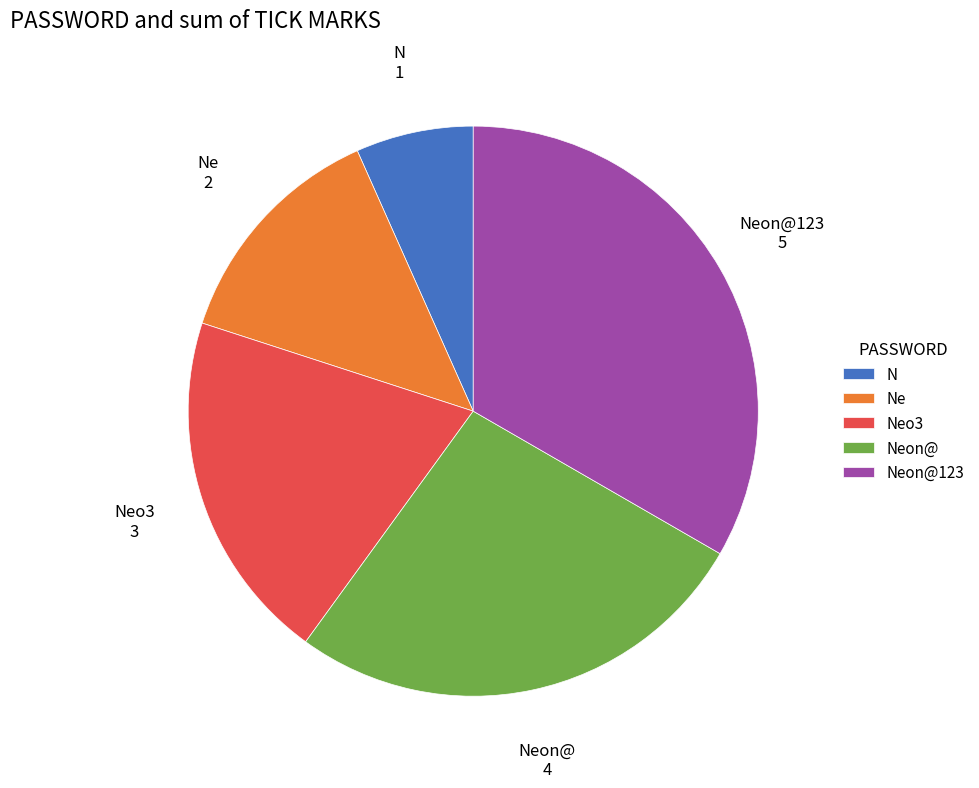

What is the ratio of the value at Ne to the value at N?

2.0